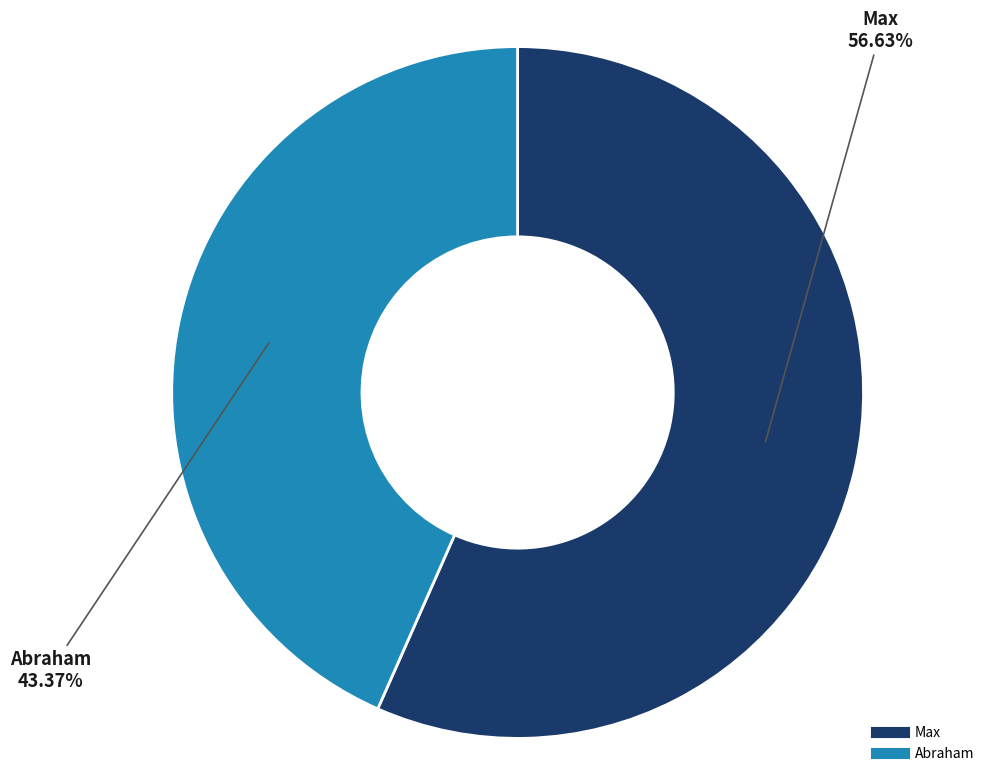

To the nearest percent, what portion does Max represent?

57%